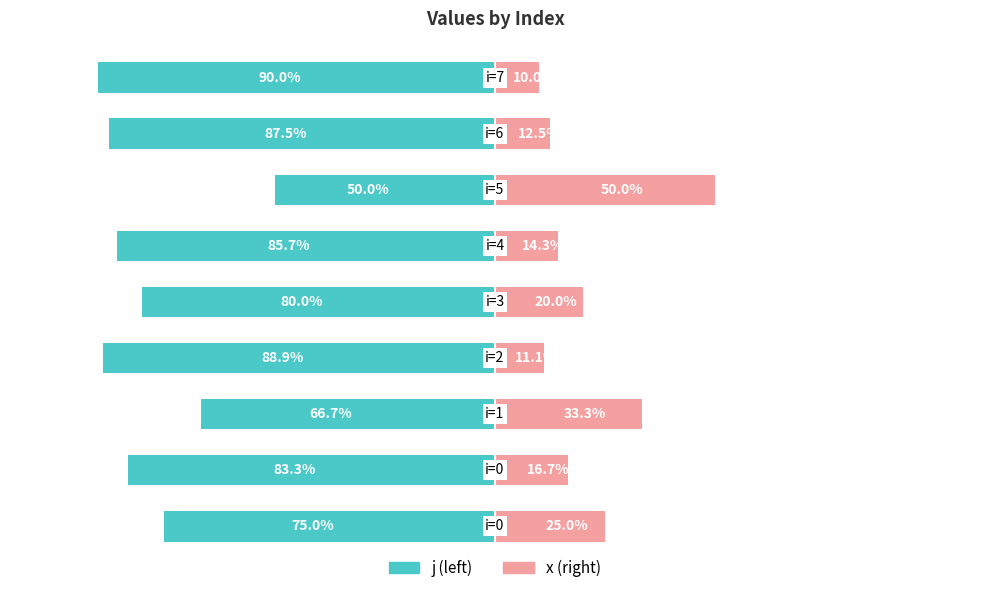

Reading left to right, what are all the values shown in this chart?

j: -75.0	-83.3	-66.7	-88.9	-80.0	-85.7	-50.0	-87.5	-90.0
x: 25.0	16.7	33.3	11.1	20.0	14.3	50.0	12.5	10.0